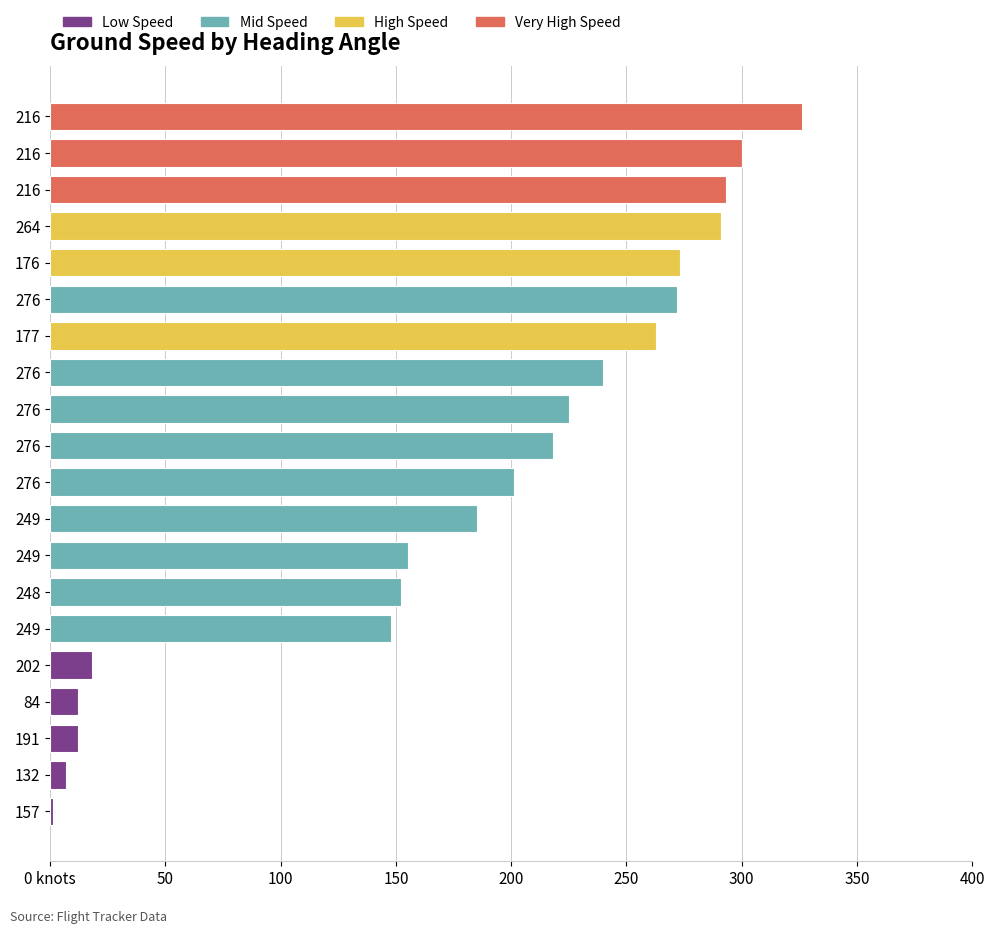

Where is the data nearest to the value 163?

249